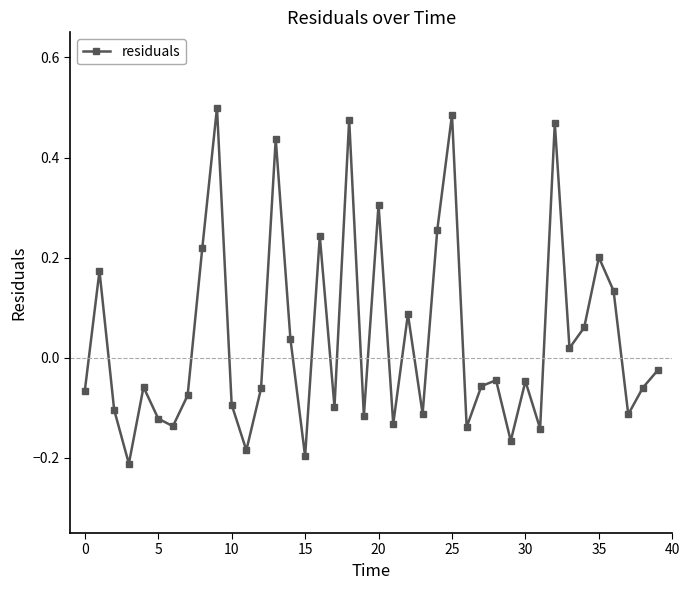

What is the sum of all values?

1.5